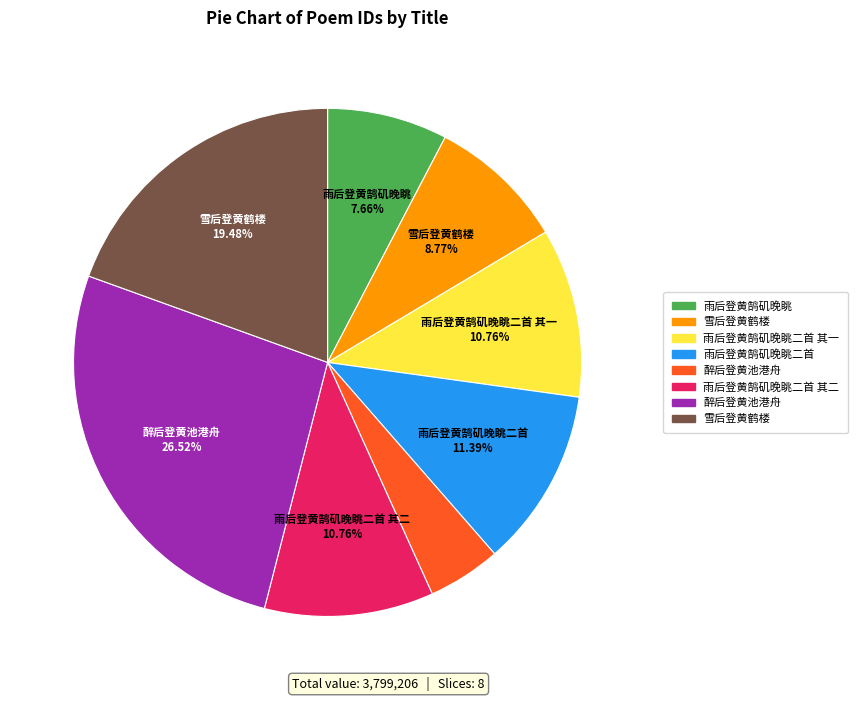

Does any single category account for the majority?

No